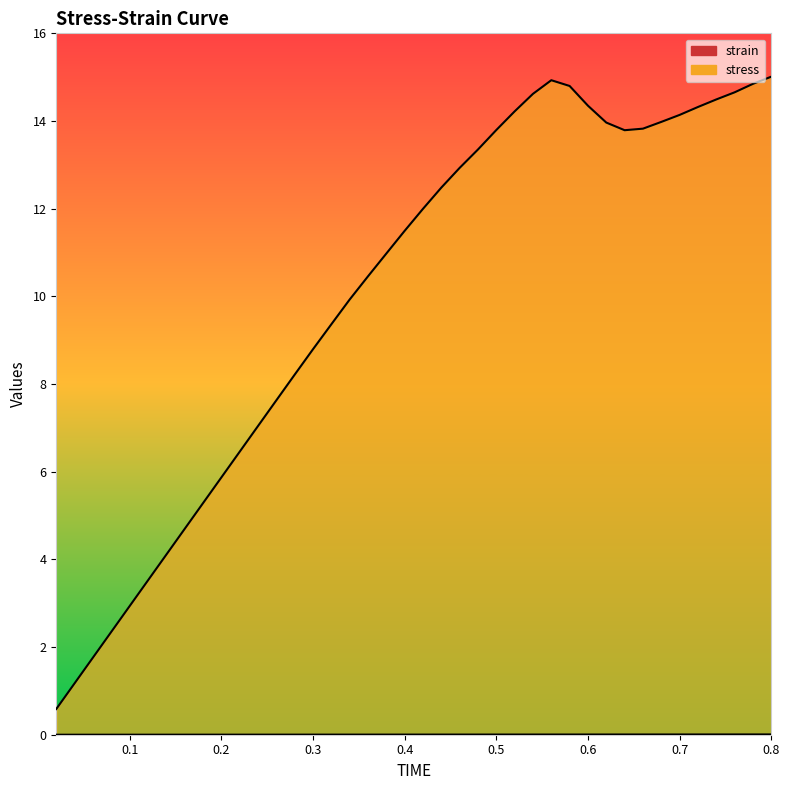

What is the difference between the maximum and minimum values in the stress series?

14.4